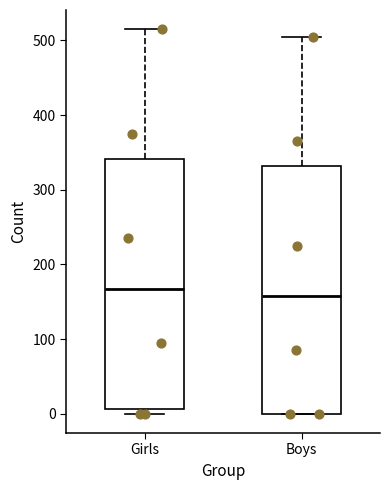

Reading left to right, read every box against the y-axis: the position of its median line, the range the box covers, and the ends of its whiskers. The values are not printed on the chart, so give them approximately, as read against the axis.

Girls: median 170, box 10 to 340, whiskers 0 to 520
Boys: median 160, box 0 to 330, whiskers 0 to 510